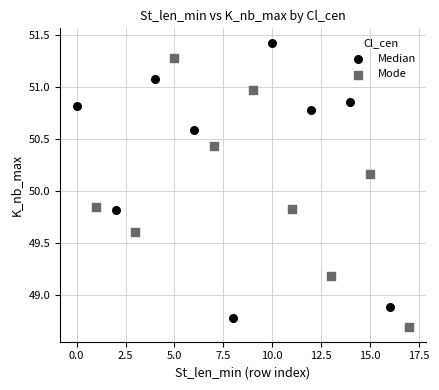

Which series reaches the maximum Y coordinate?

Median